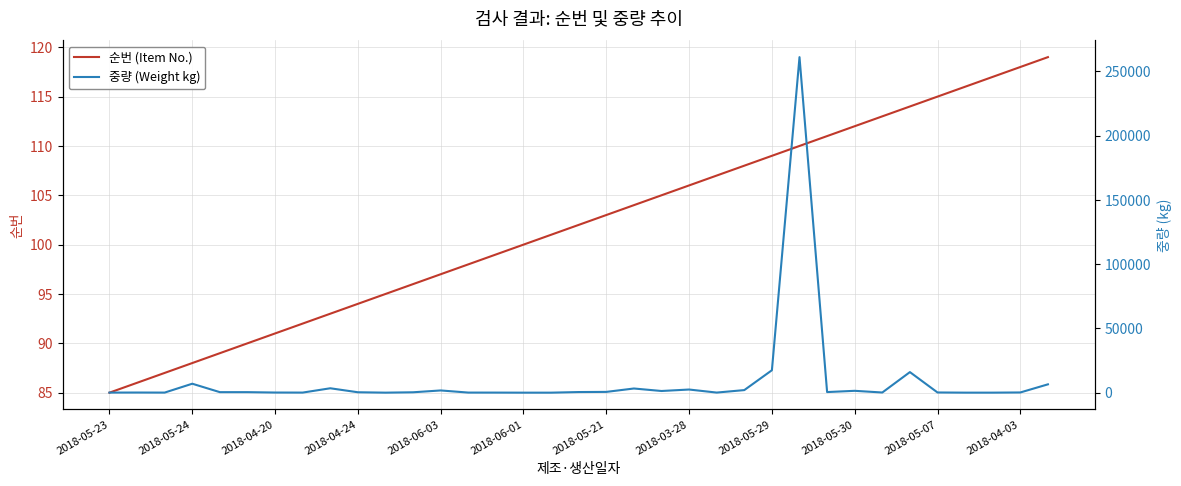

Which series has the largest total across all categories?

중량 (Weight kg)